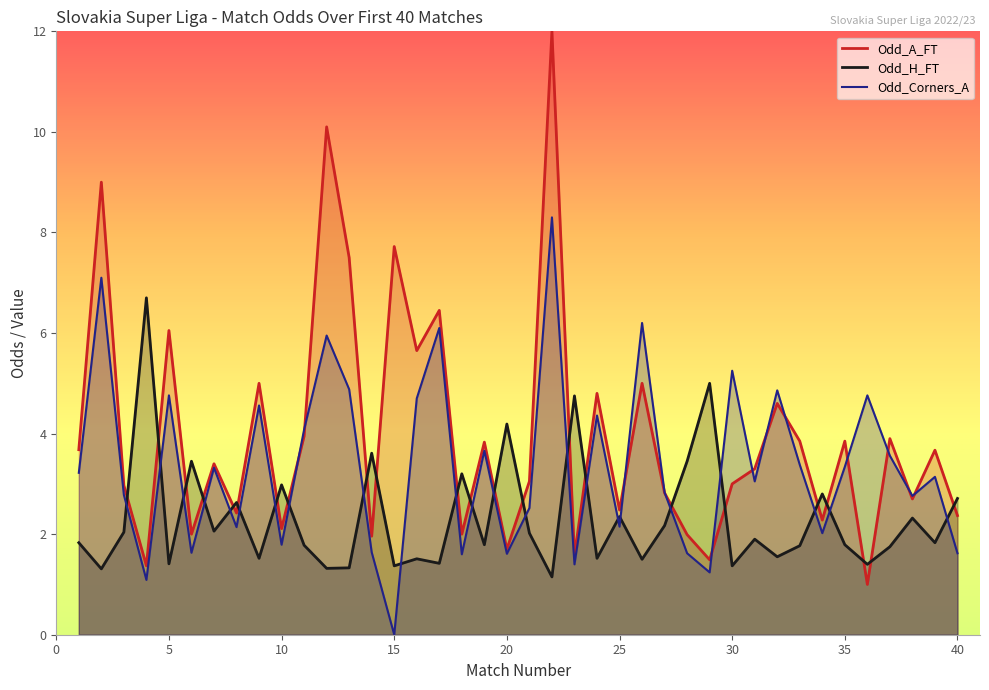

Rank the series by their maximum value, from lowest to highest.

Odd_H_FT, Odd_Corners_A, Odd_A_FT